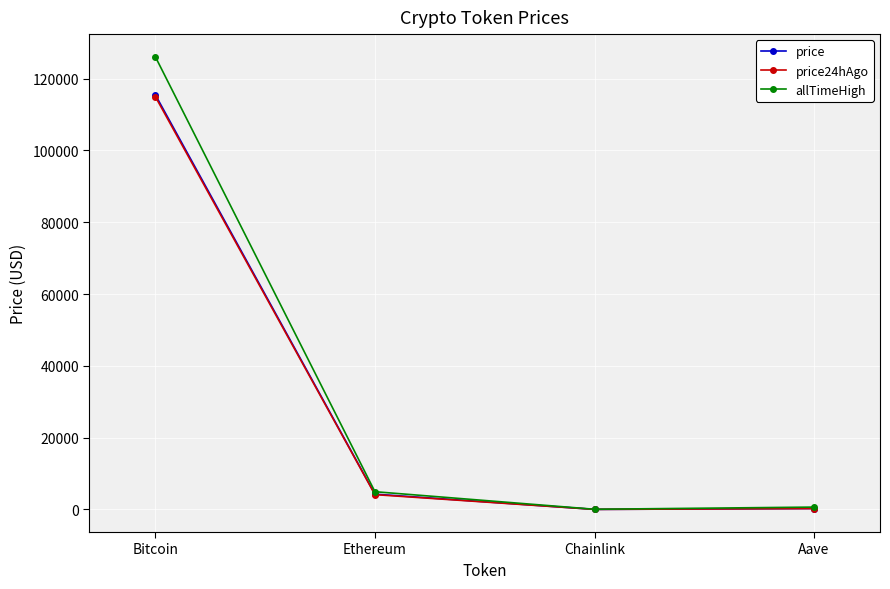

Where does the price24hAgo series first go above 4132?

Bitcoin